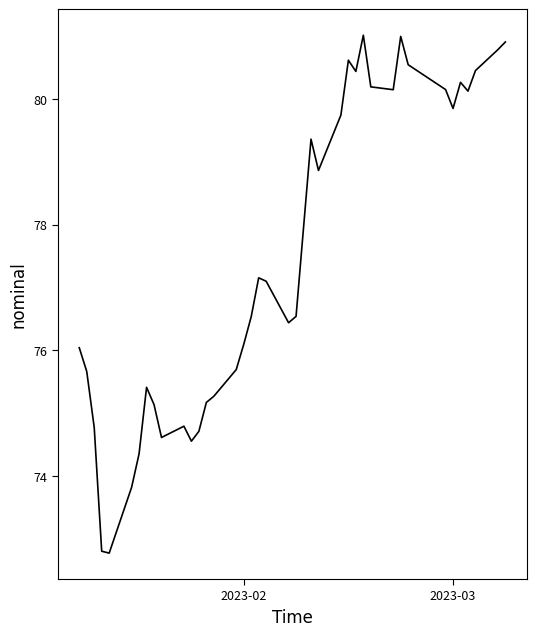

What is the difference between the maximum and minimum values?

8.2